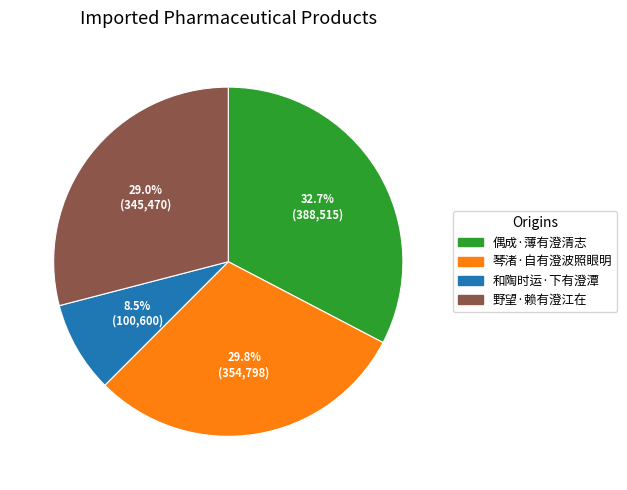

Between 偶成·薄有澄清志 and 野望·赖有澄江在, which is larger?

偶成·薄有澄清志